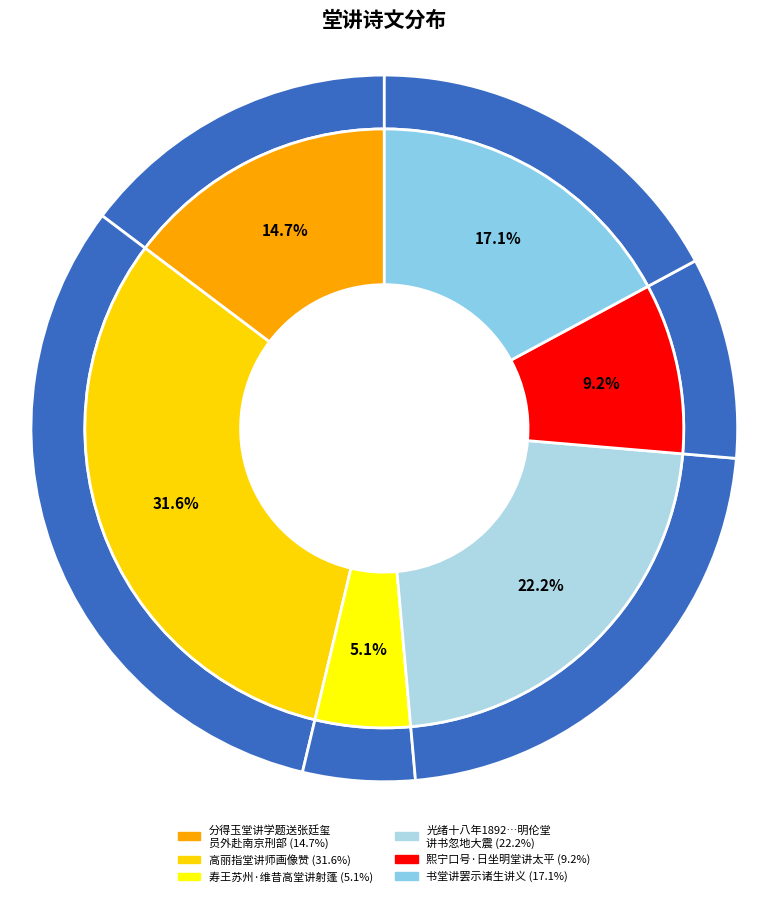

To the nearest percent, what portion does 熙宁口号·日坐明堂讲太平 represent?

9%